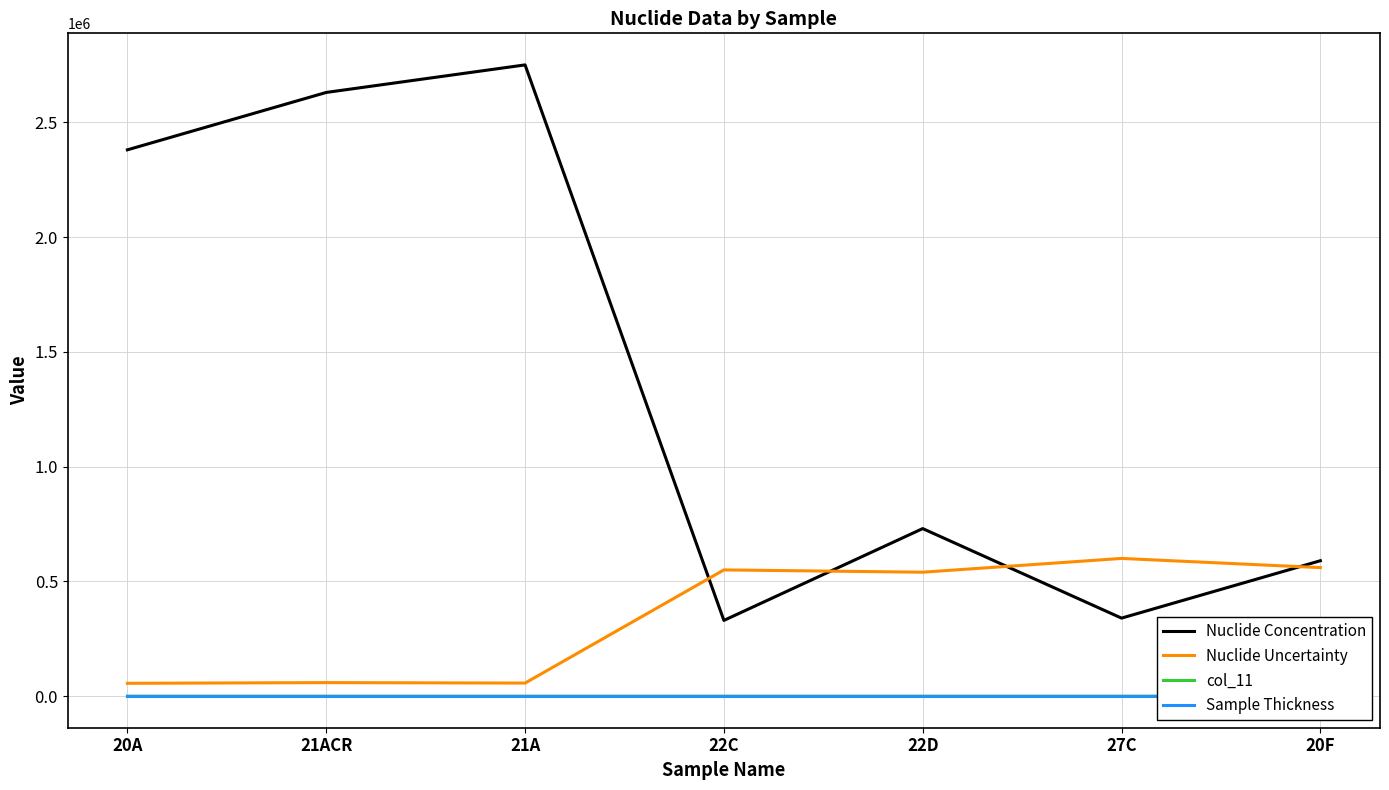

In Nuclide Concentration, how many points are higher than both neighbors (excluding endpoints)?

2